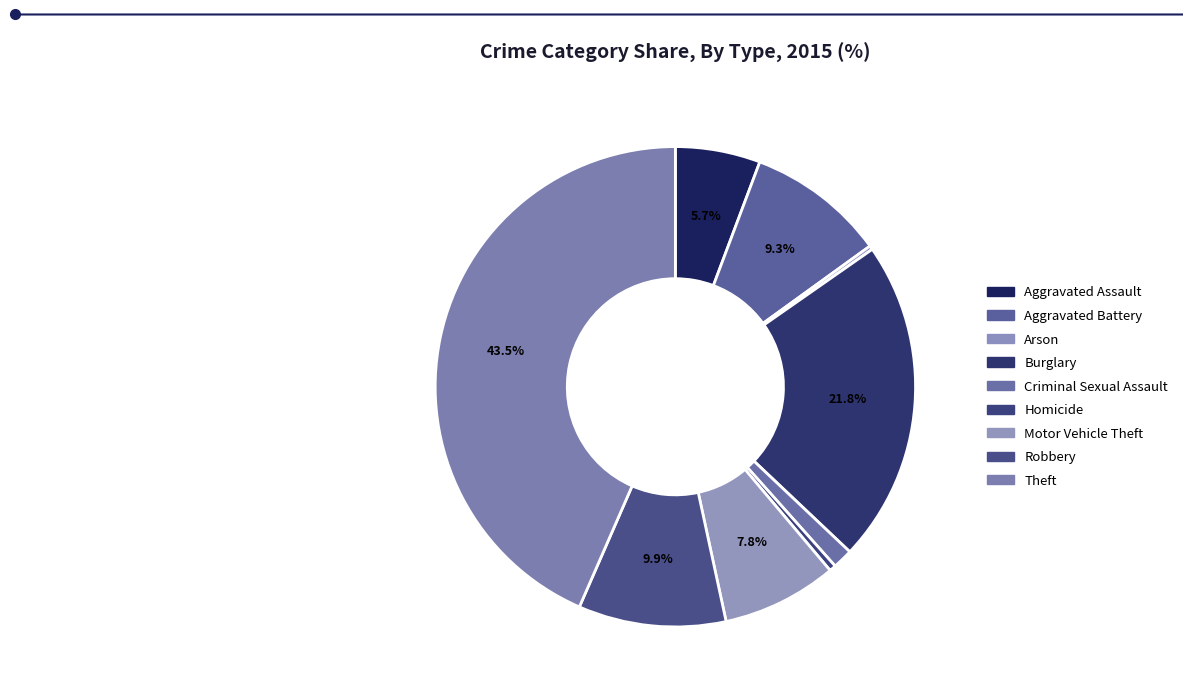

What percentage is the Burglary slice, to the nearest percent?

22%